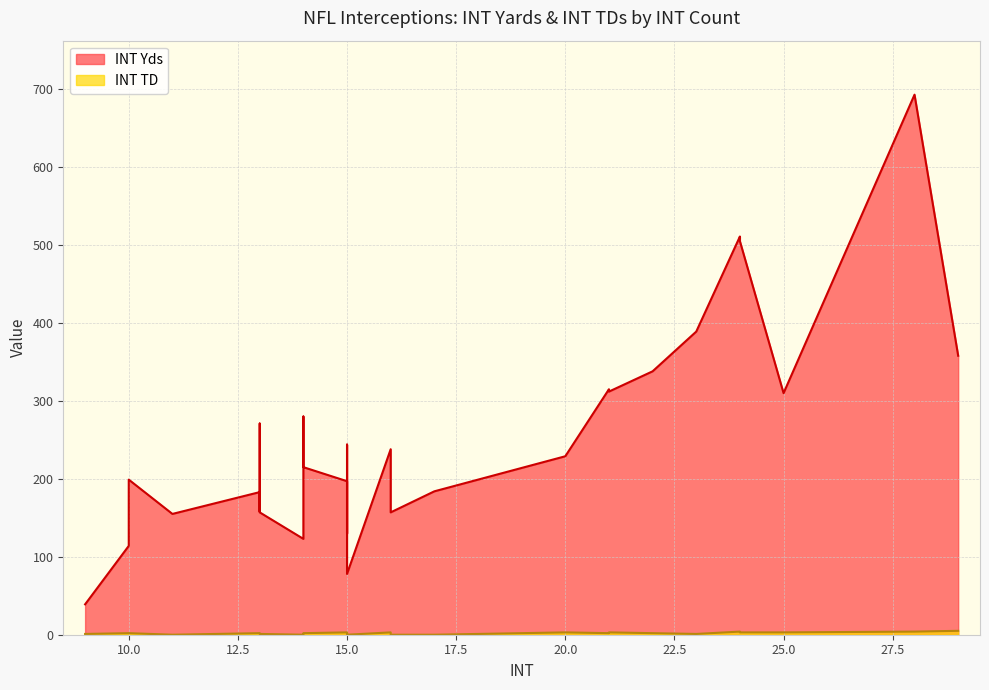

How many values in the INT TD series exceed 2?

9